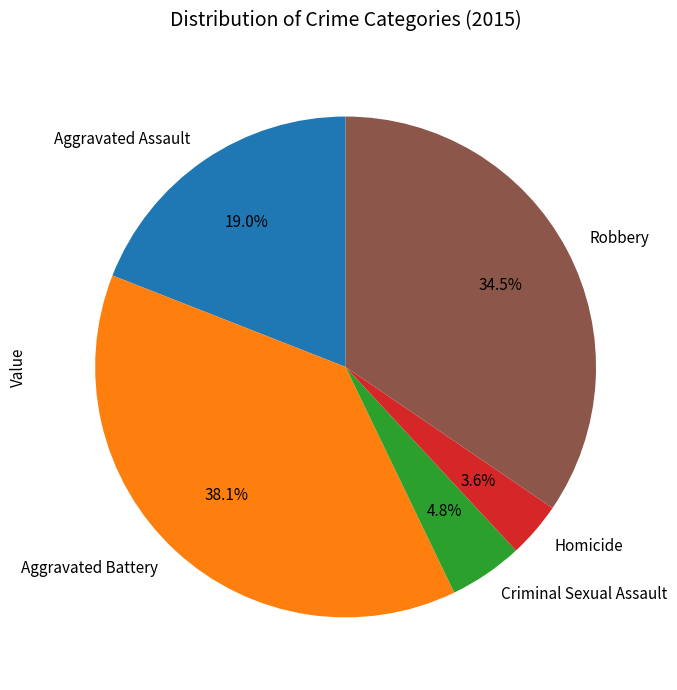

Which slice is the smallest?

Homicide